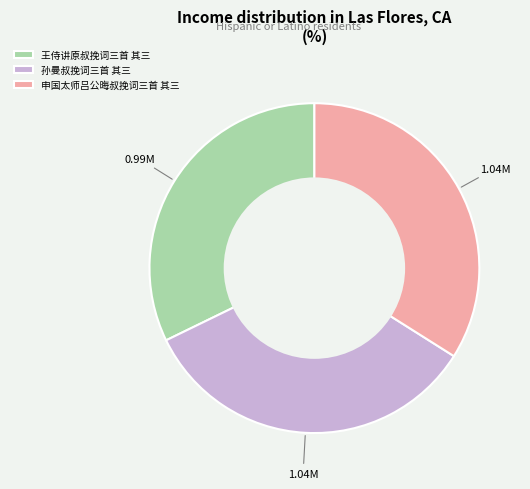

Which category has the smallest portion of the pie?

王侍讲原叔挽词三首 其三